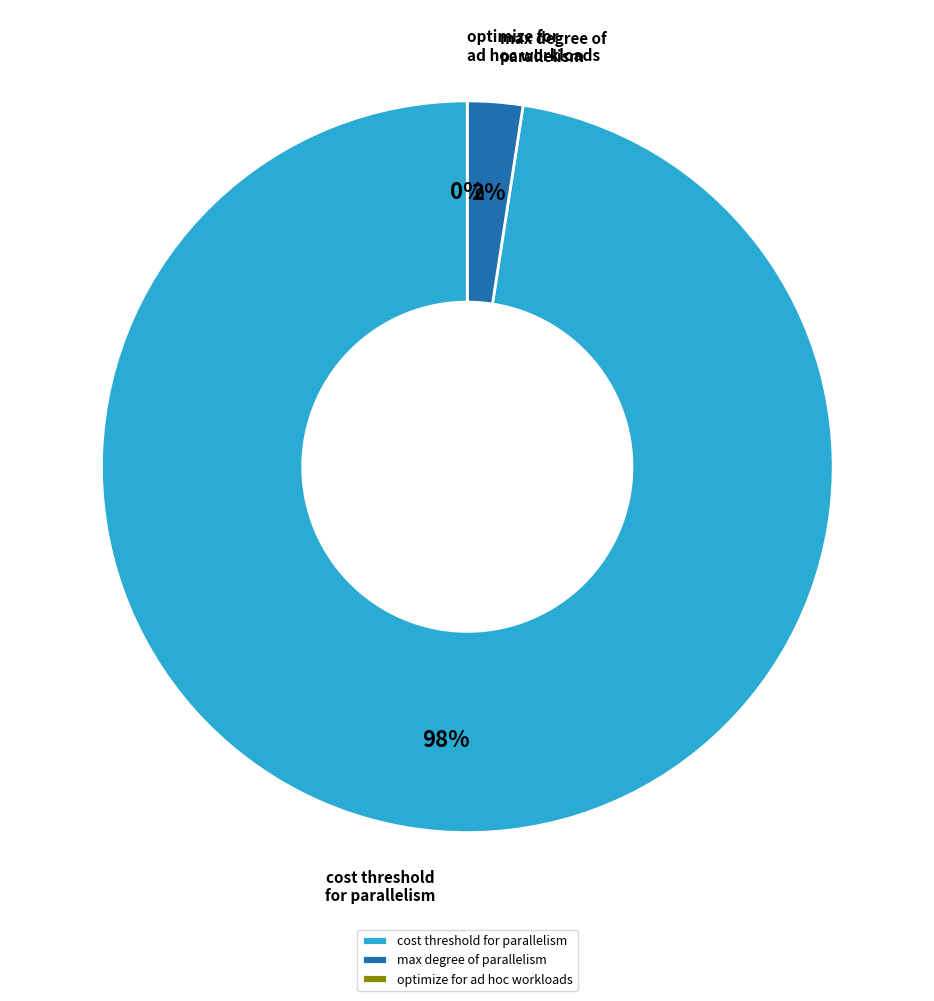

Does max degree of parallelism account for over 50% of the chart?

No